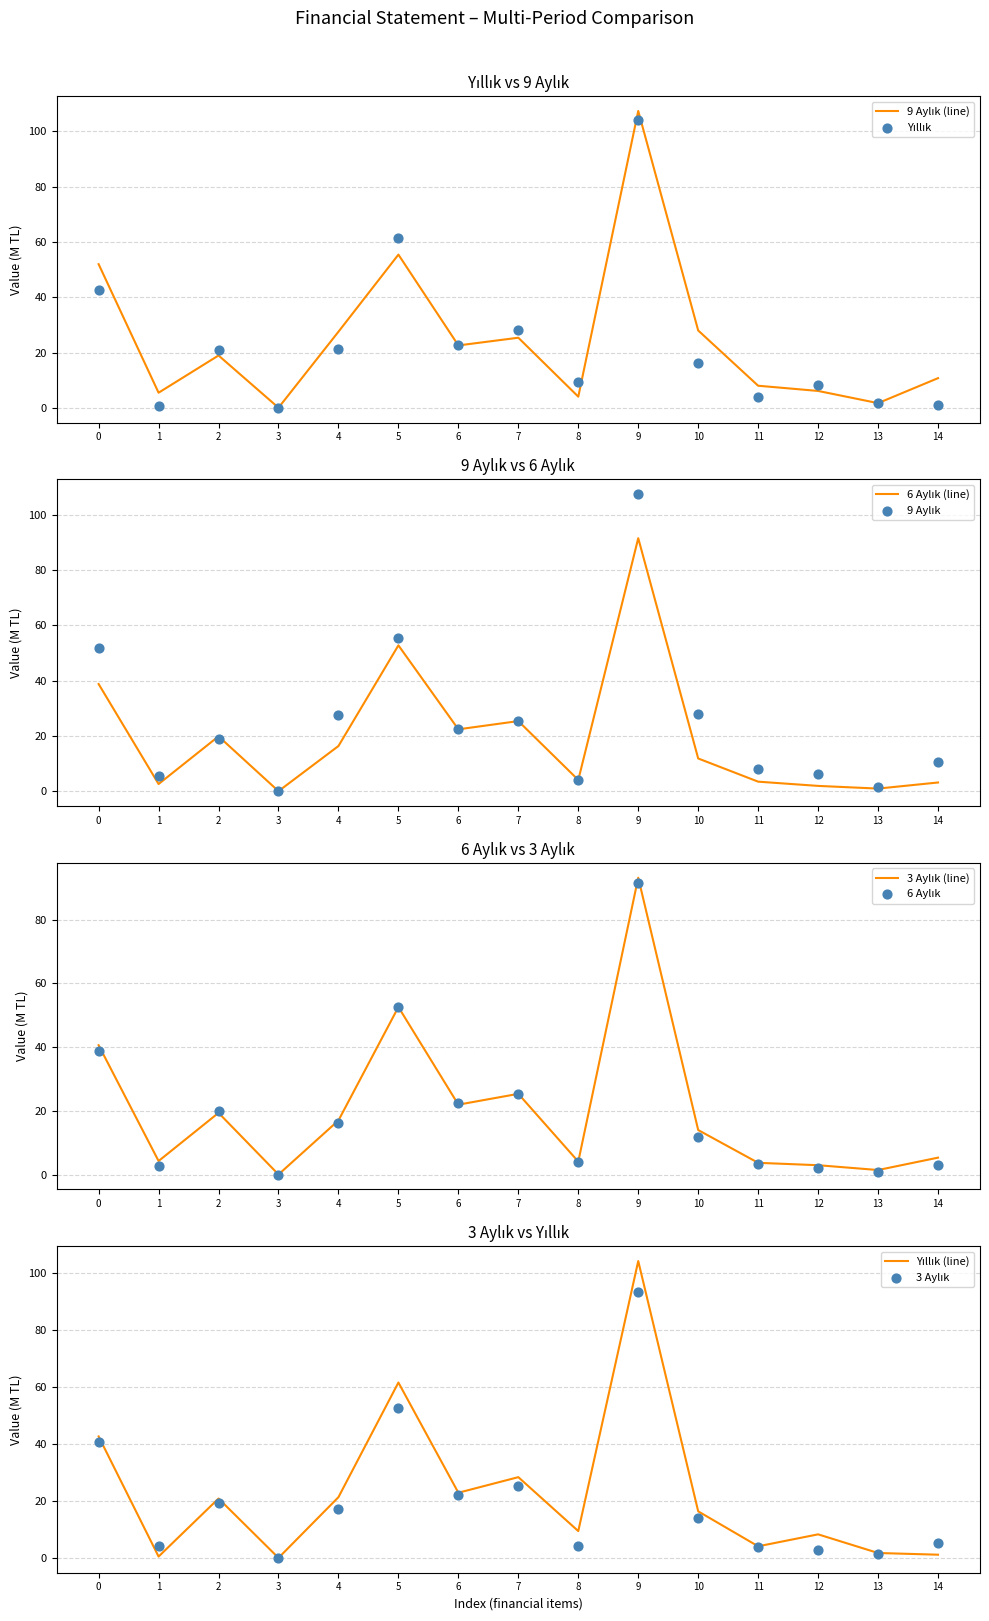

Which series has the largest total across all categories?

9 Aylık